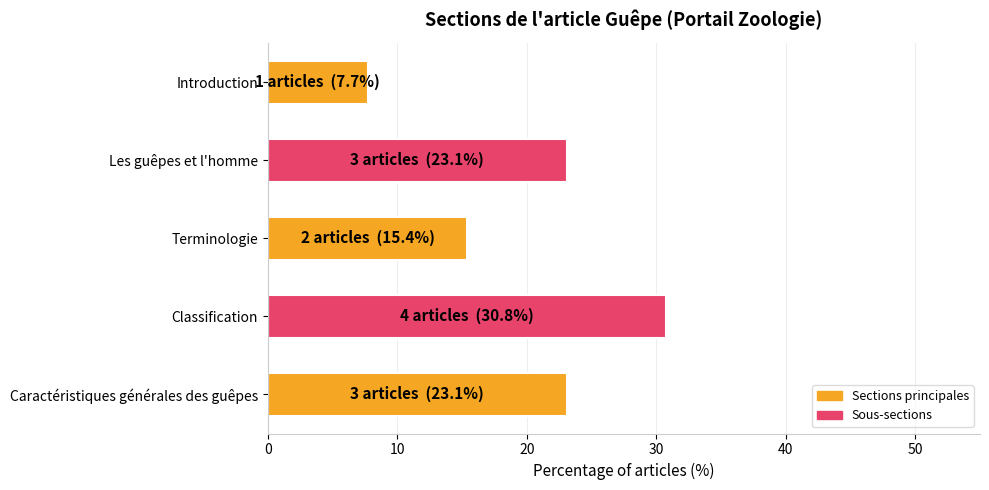

The value at Terminologie is 15.4. True or false?

True